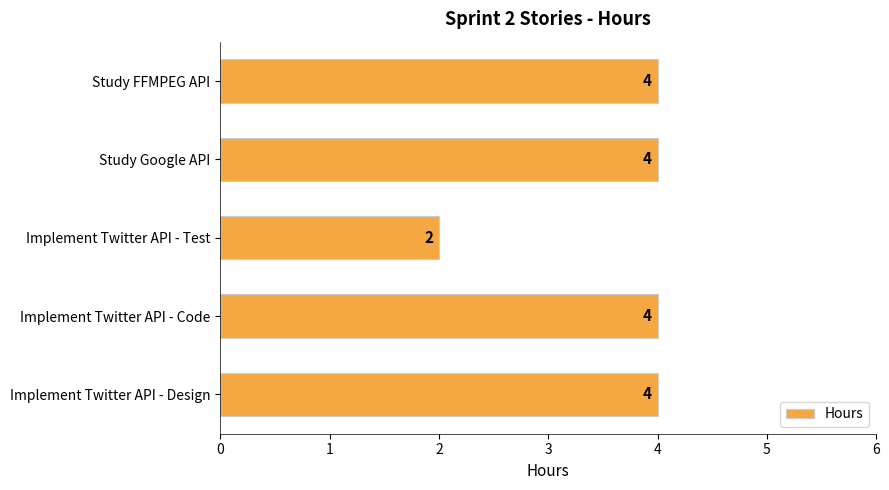

Reading top to bottom, list all the values displayed in this chart.

Study FFMPEG API=4	Study Google API=4	Implement Twitter API - Test=2	Implement Twitter API - Code=4	Implement Twitter API - Design=4